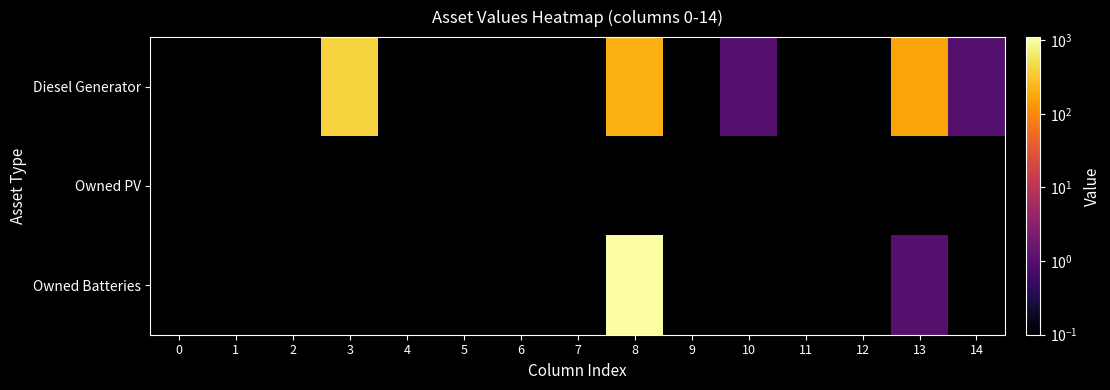

Reading left to right, what are all the values shown in this chart?

Diesel Generator: 0=0.1	1=0.1	2=0.1	3=400.0	4=0.1	5=0.1	6=0.1	7=0.1	8=211.0	9=0.1	10=1.0	11=0.1	12=0.1	13=170.0	14=1.0
Owned PV: 0=0.1	1=0.1	2=0.1	3=0.1	4=0.1	5=0.1	6=0.1	7=0.1	8=0.1	9=0.1	10=0.1	11=0.1	12=0.1	13=0.1	14=0.1
Owned Batteries: 0=0.1	1=0.1	2=0.1	3=0.1	4=0.1	5=0.1	6=0.1	7=0.1	8=1098.0	9=0.1	10=0.1	11=0.1	12=0.1	13=1.0	14=0.1